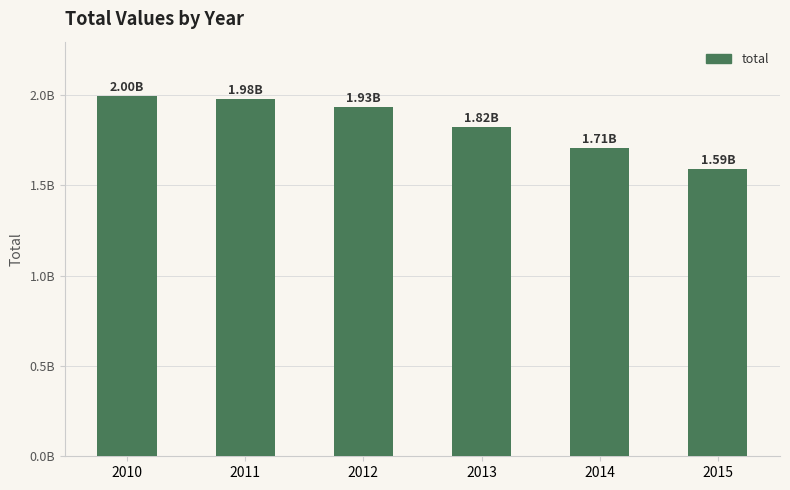

Does the chart contain any negative values?

No